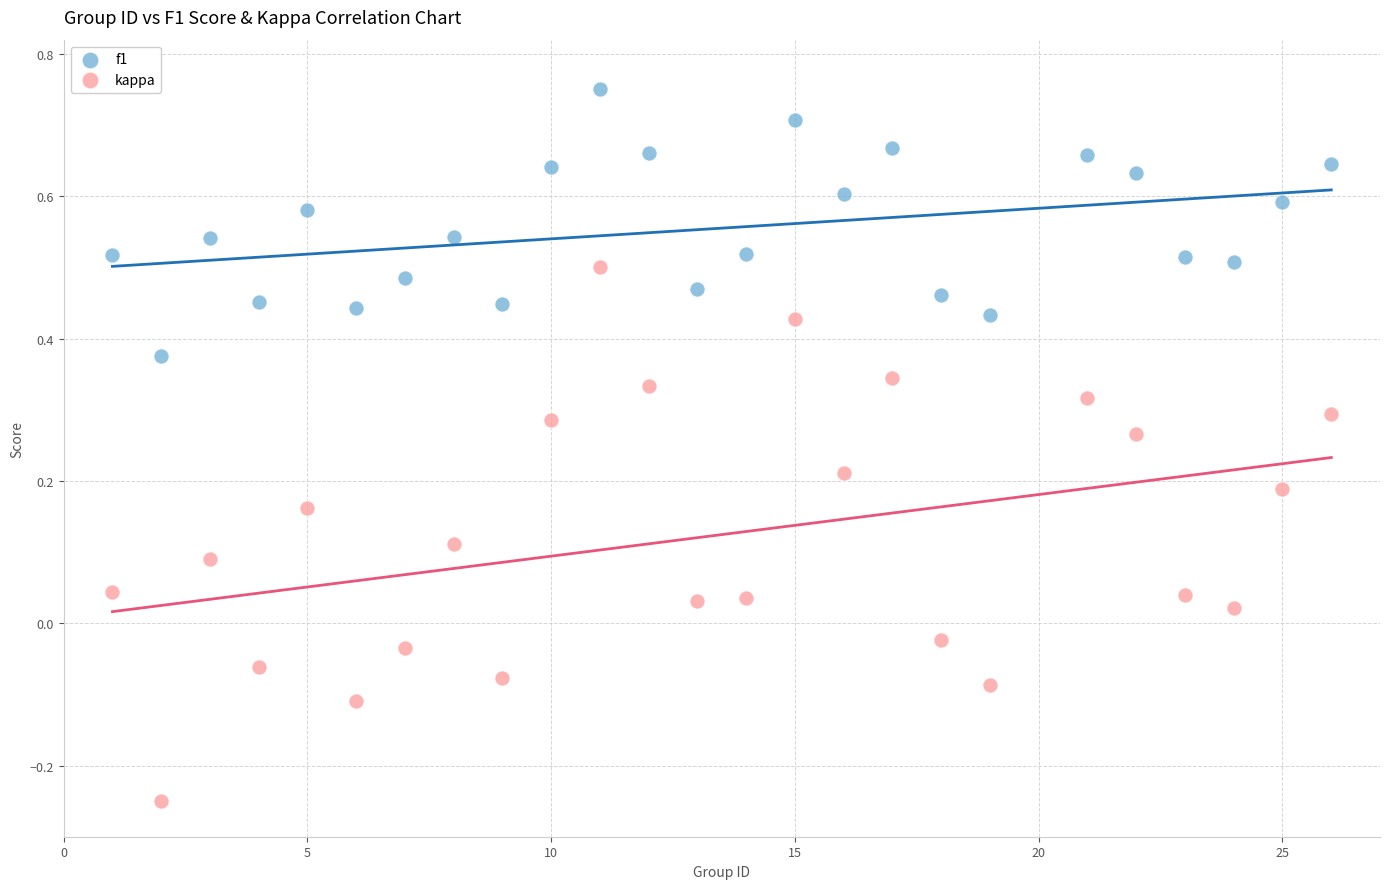

Which series has the largest Y range (max minus min)?

kappa